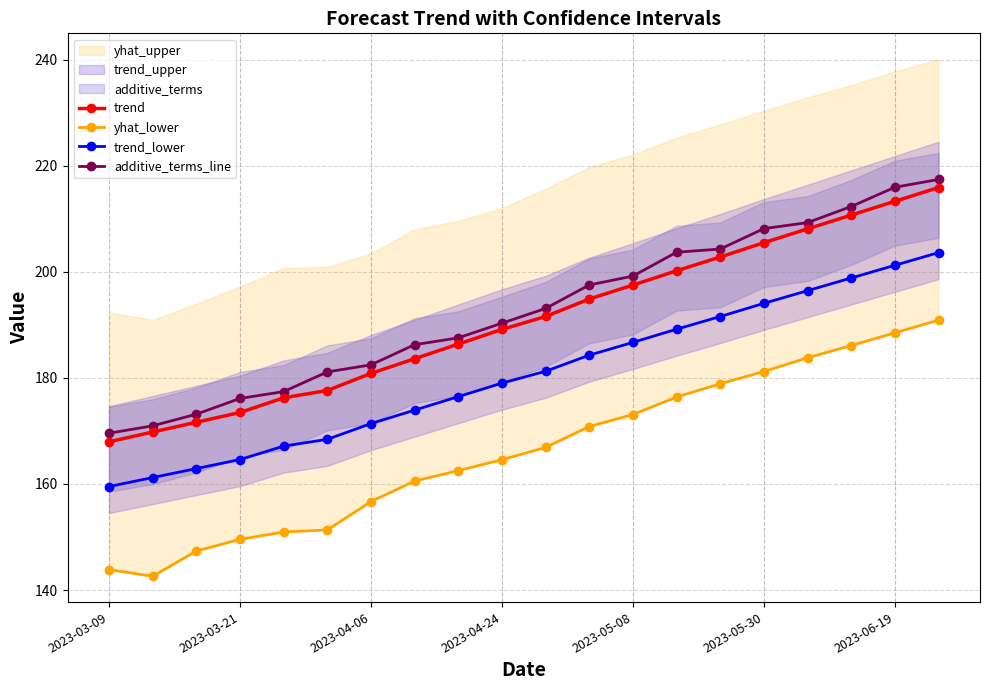

True or false: trend has more than 2 points higher than both neighbors.

False